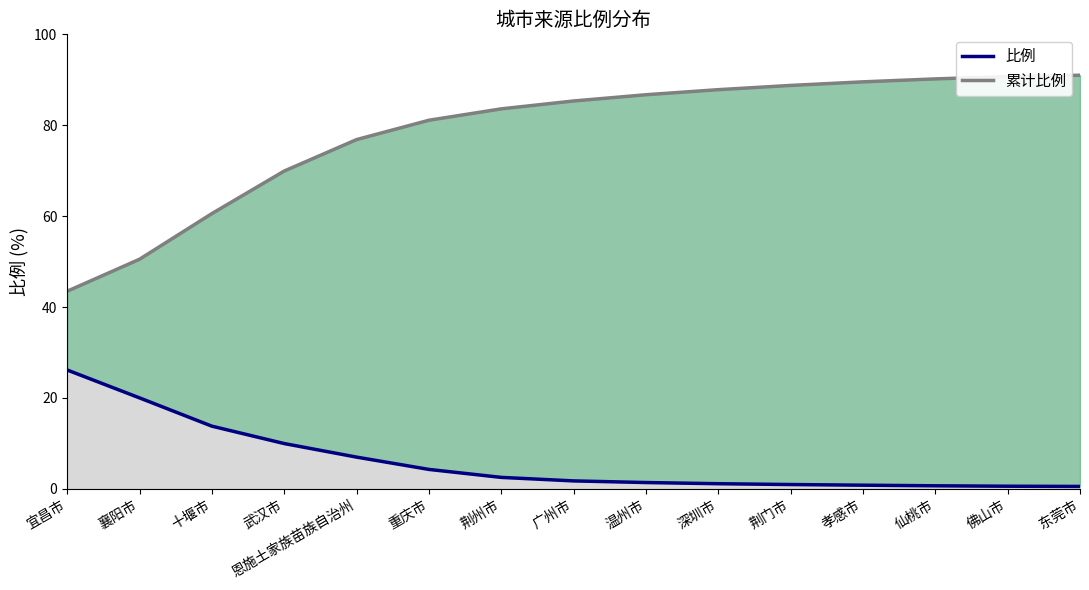

Reading left to right, transcribe all the data shown in this chart.

宜昌市=26.1	襄阳市=20.0	十堰市=13.8	武汉市=10.0	恩施土家族苗族自治州=7.0	重庆市=4.3	荆州市=2.5	广州市=1.7	温州市=1.4	深圳市=1.1	荆门市=0.9	孝感市=0.8	仙桃市=0.7	佛山市=0.6	东莞市=0.5